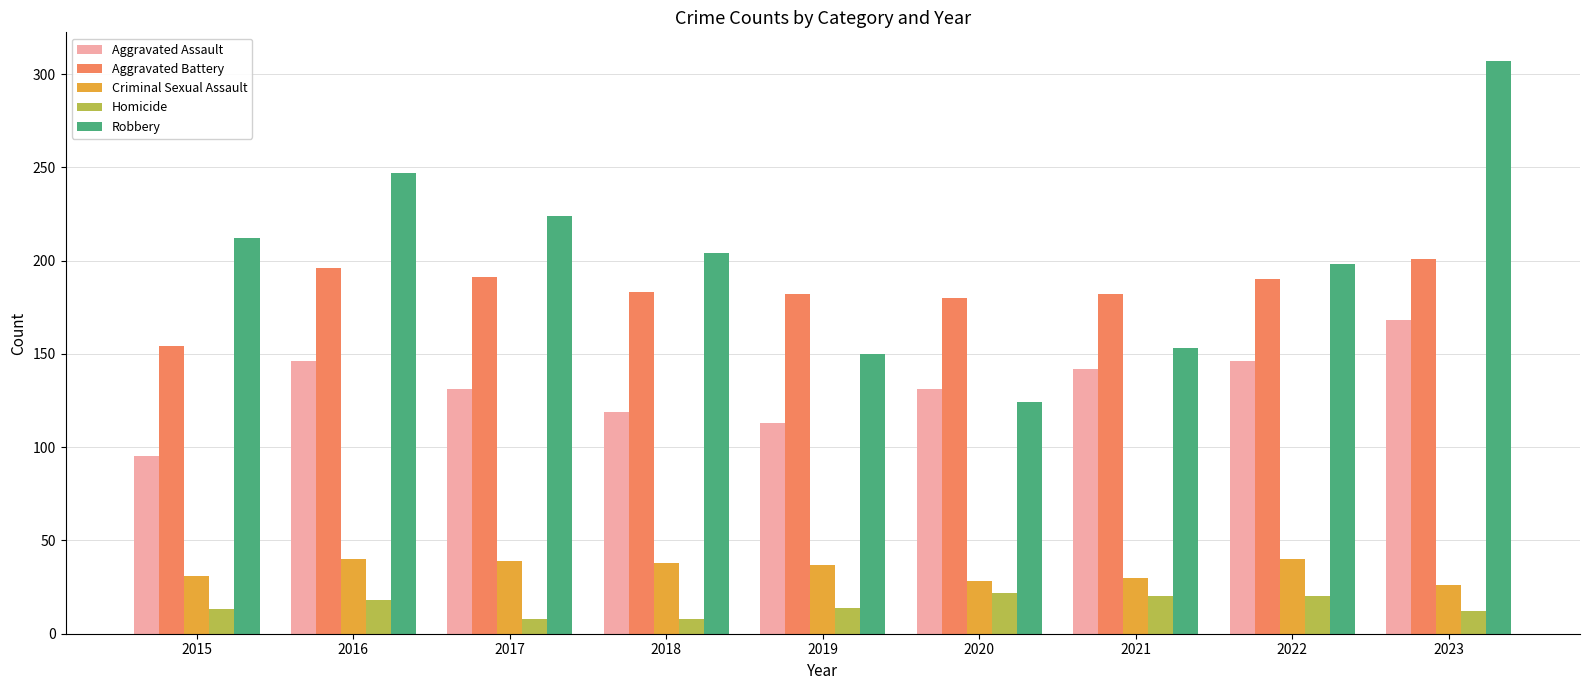

Which category has the lowest value in the Robbery series?

2020